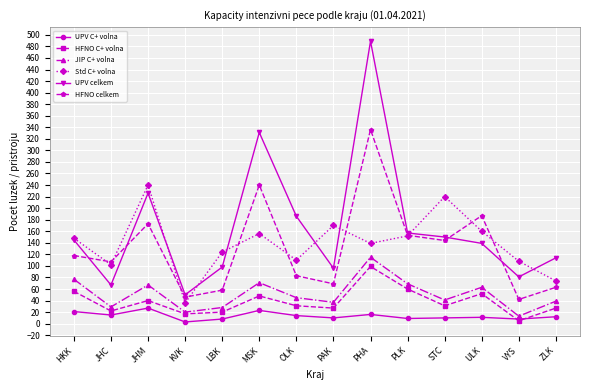

At MSK, list the series in order from largest to smallest.

UPV celkem, HFNO celkem, Std C+ volna, JIP C+ volna, HFNO C+ volna, UPV C+ volna